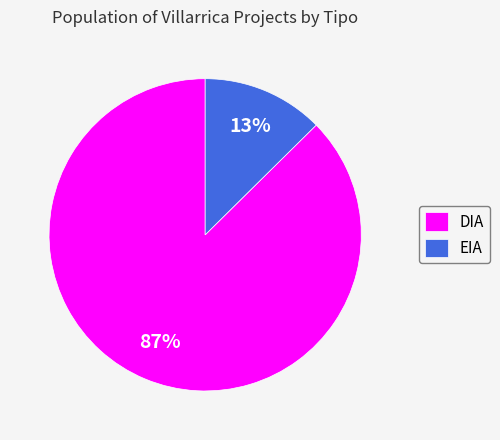

How many segments does this pie chart have?

2